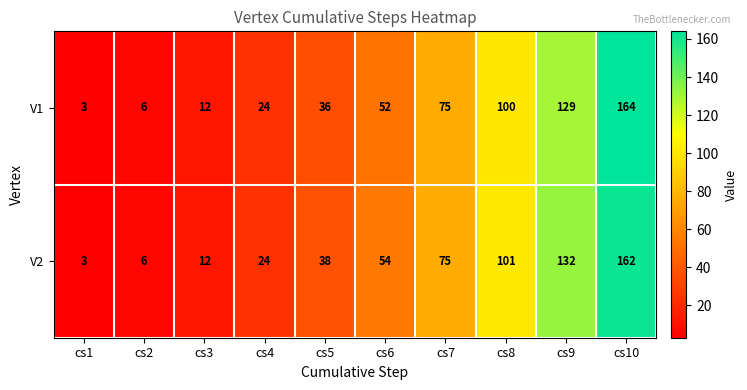

At which category is the sum across all series the highest?

cs10